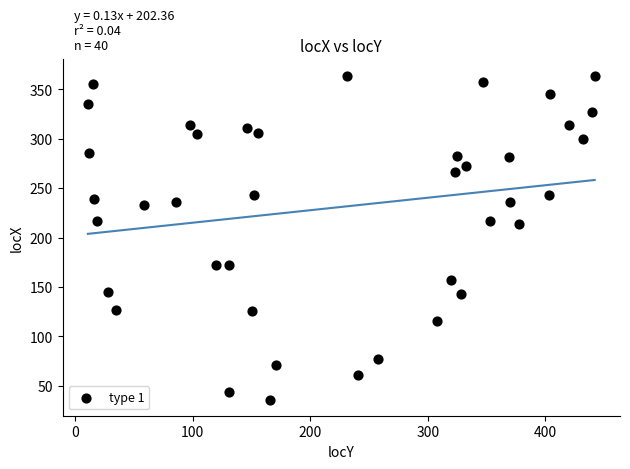

What is the range of Y values (max minus min)?

328